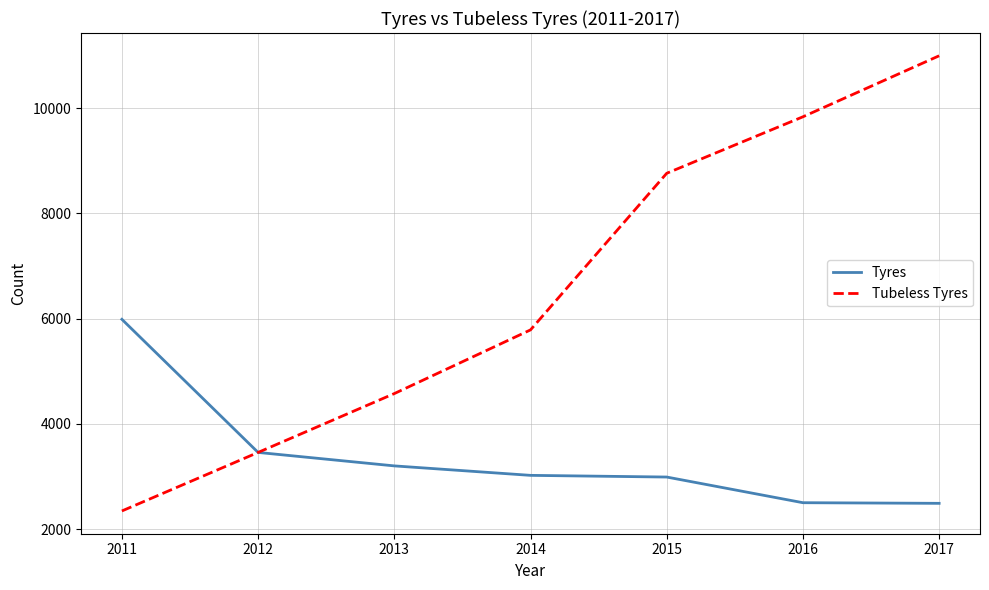

The Tubeless Tyres series shows 10998 at 2017. True or false?

True